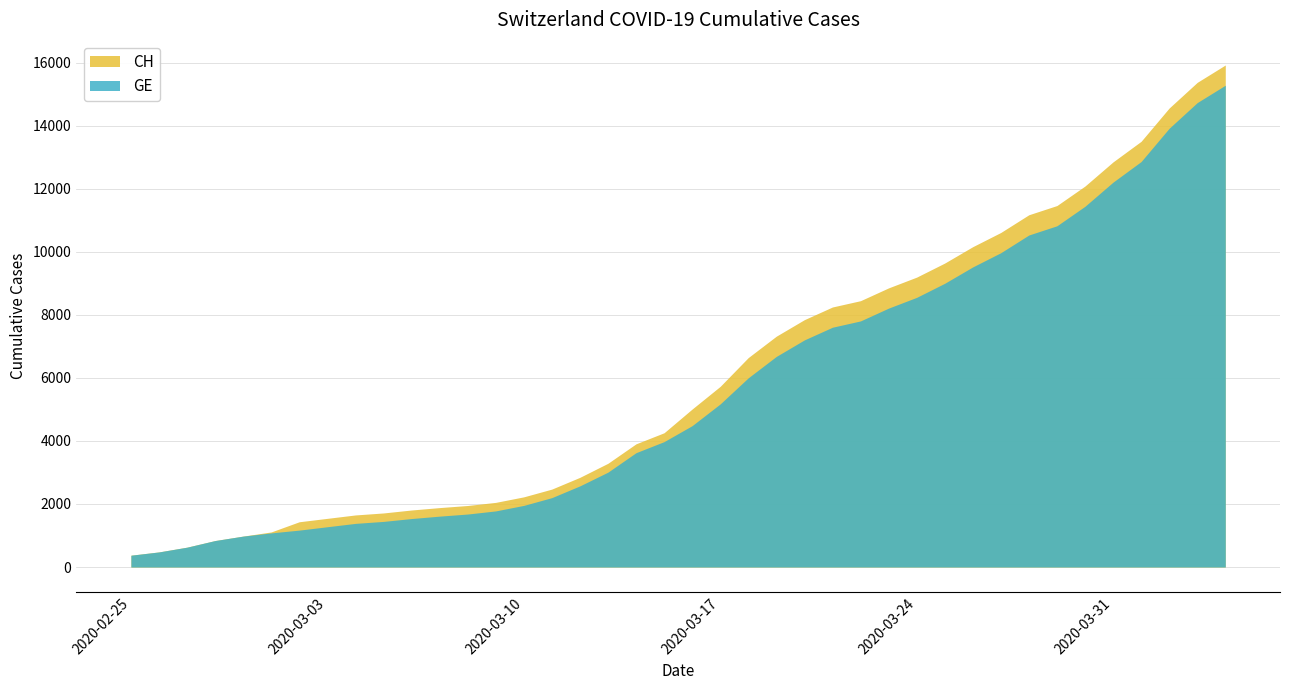

What is the label of the 37th point from the left?

2020-04-01